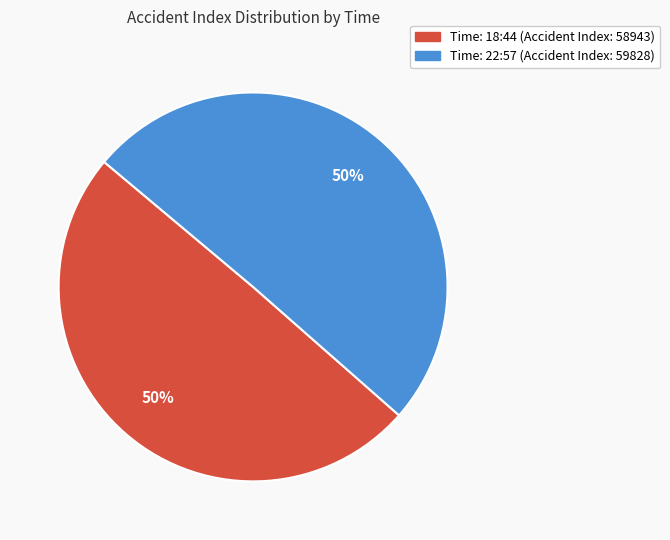

To the nearest percent, what is the average slice percentage?

50%